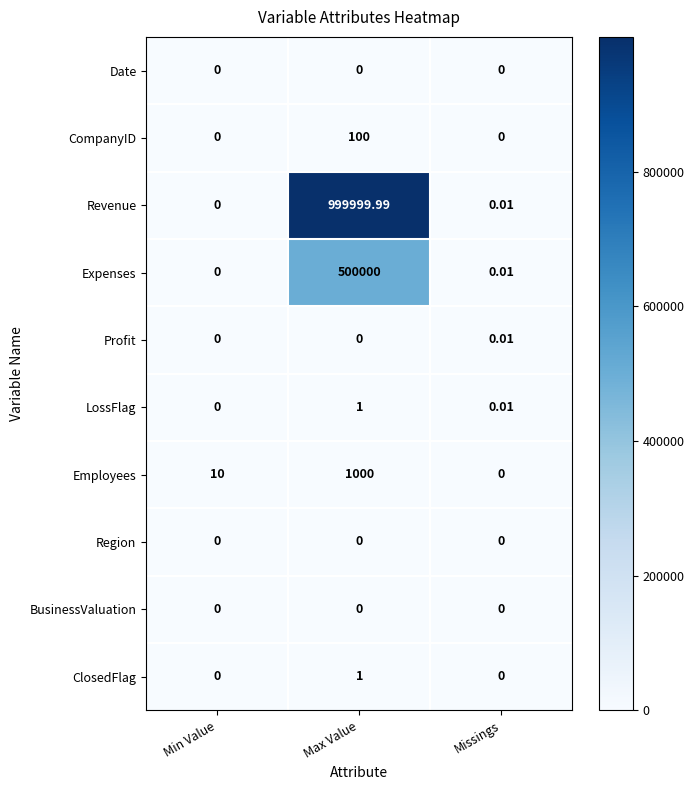

Which series has the largest total across all categories?

Revenue